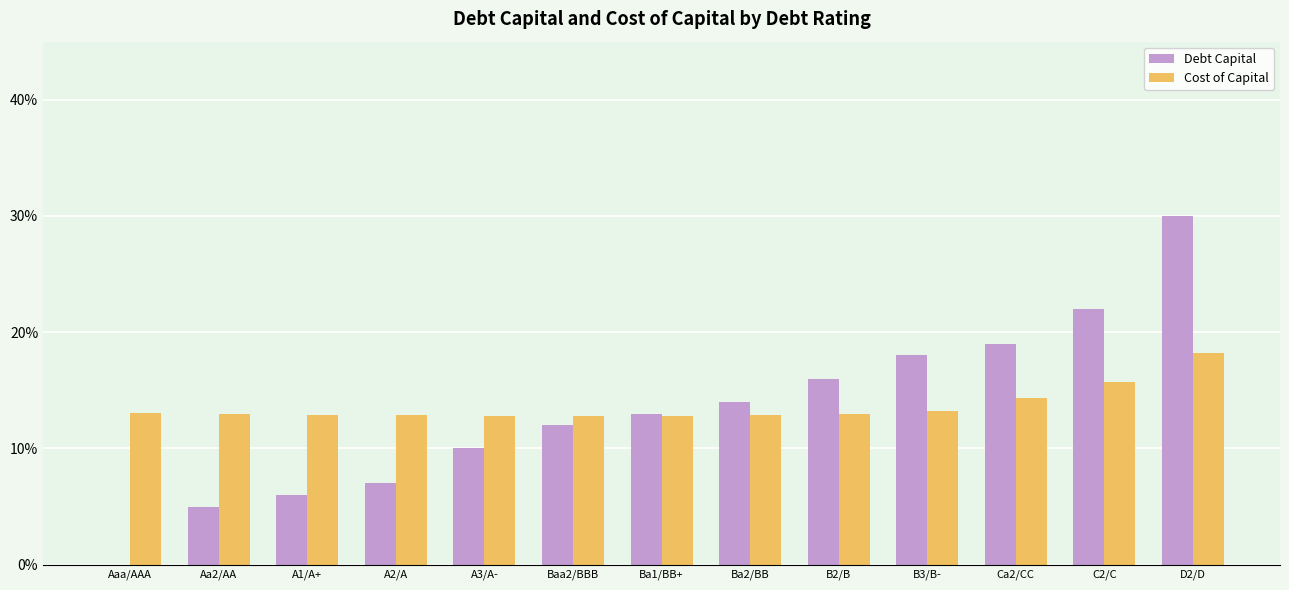

At how many categories does at least one series exceed 0?

13